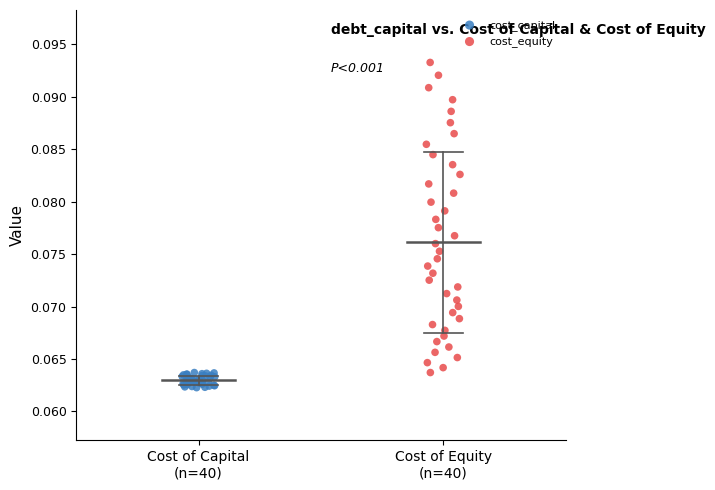

Which series has the widest spread of Y values?

cost_equity